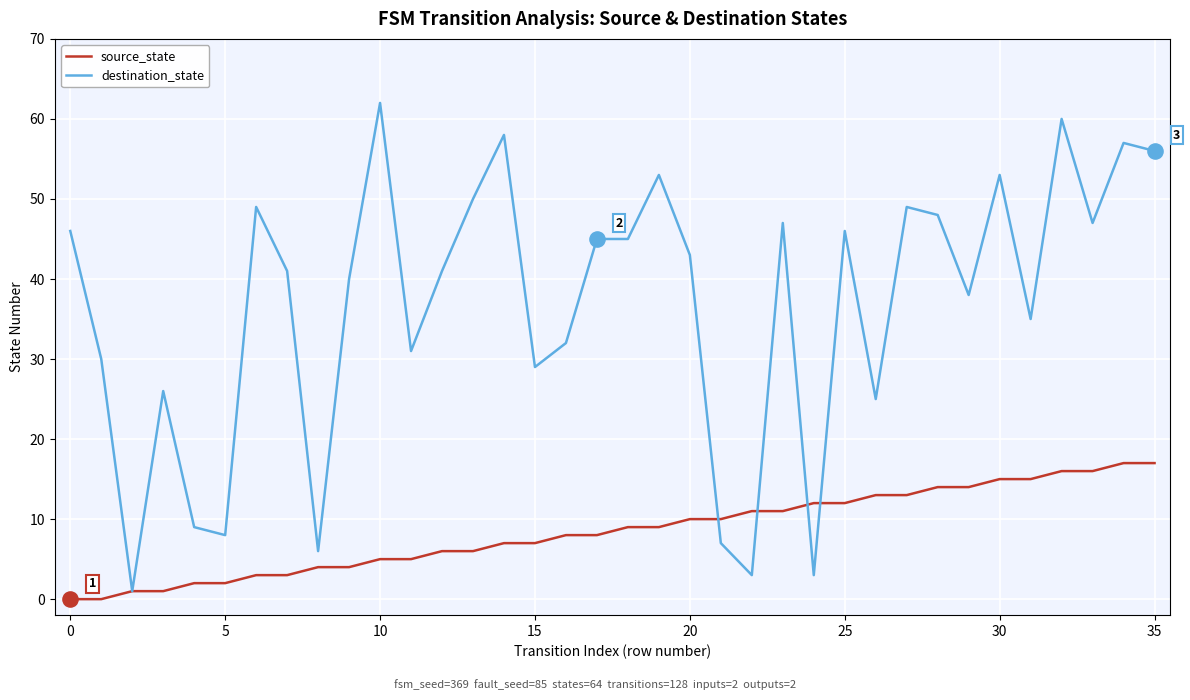

Which series has the largest total across all categories?

destination_state